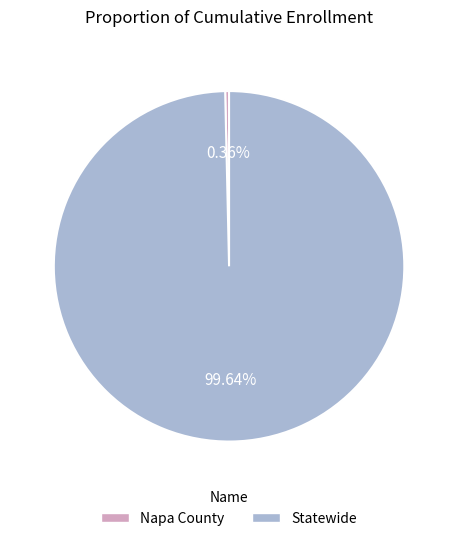

How many slices are in this pie chart?

2